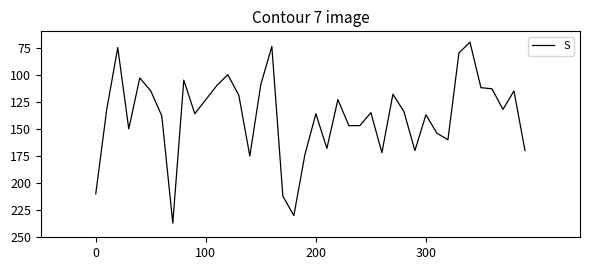

What is the difference between the maximum and minimum values?

167